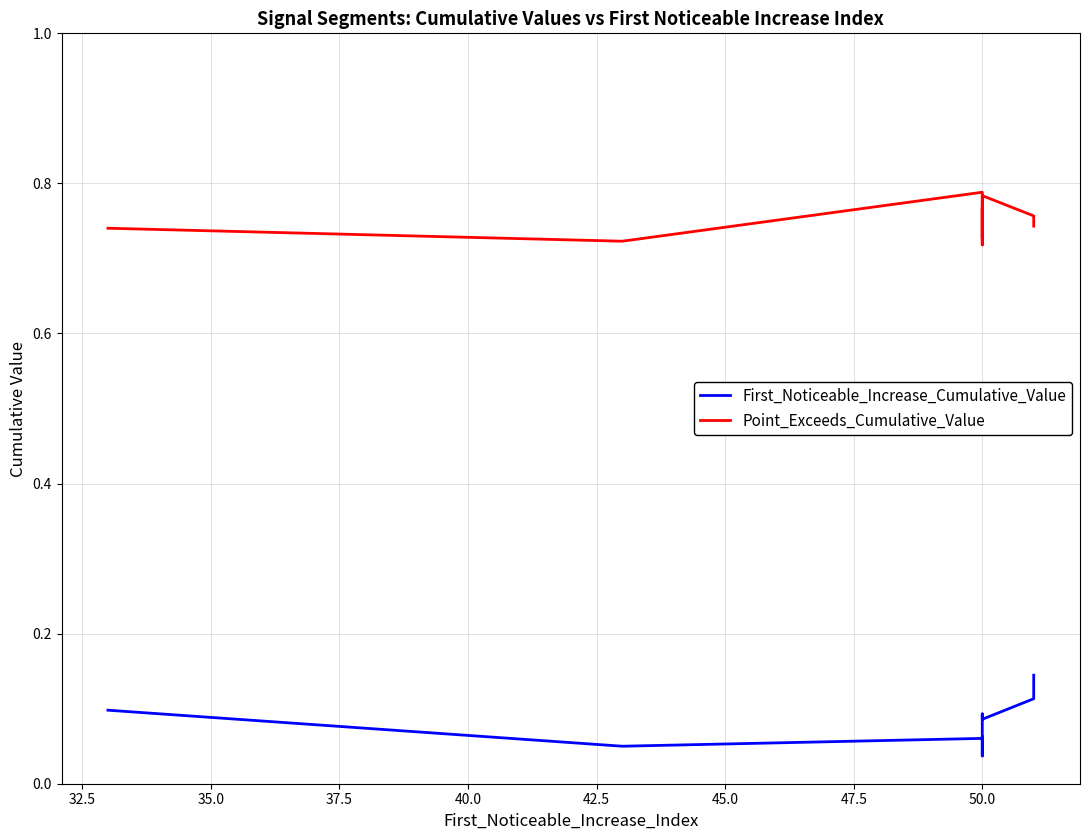

True or false: First_Noticeable_Increase_Cumulative_Value has more than 0 interior local peaks.

True